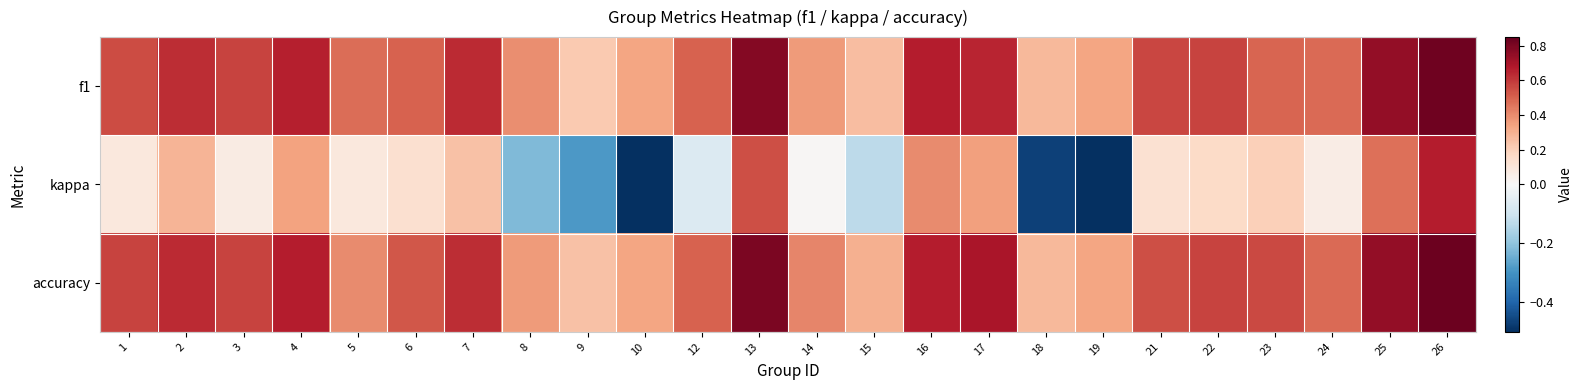

Which series has the largest total across all categories?

accuracy